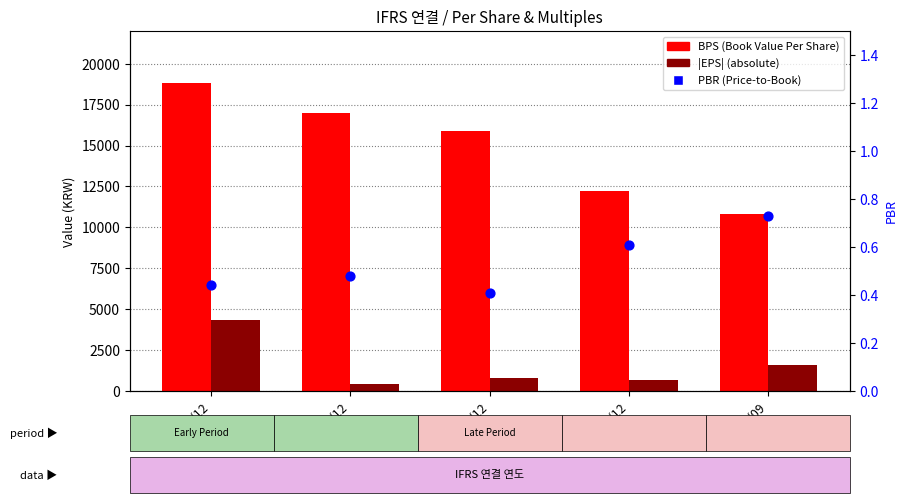

At which category is the sum across all series the highest?

2015/12